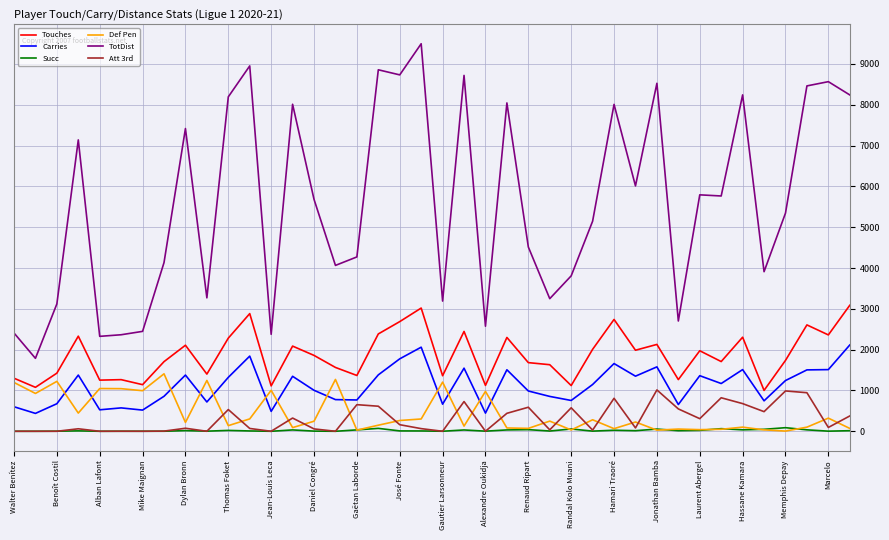

True or false: Touches and TotDist intersect in this chart.

False